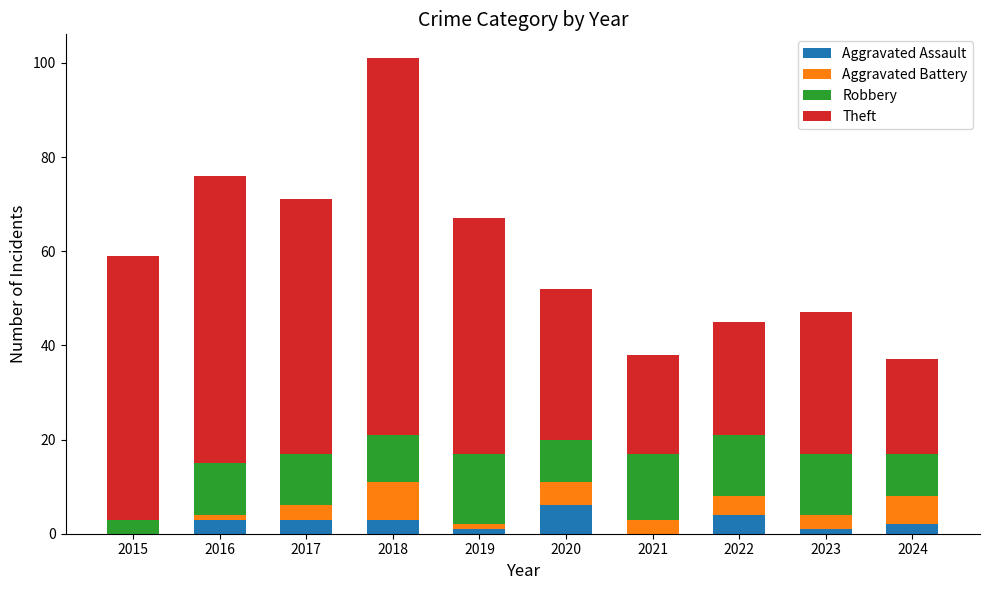

At which category is the sum across all series the highest?

2018